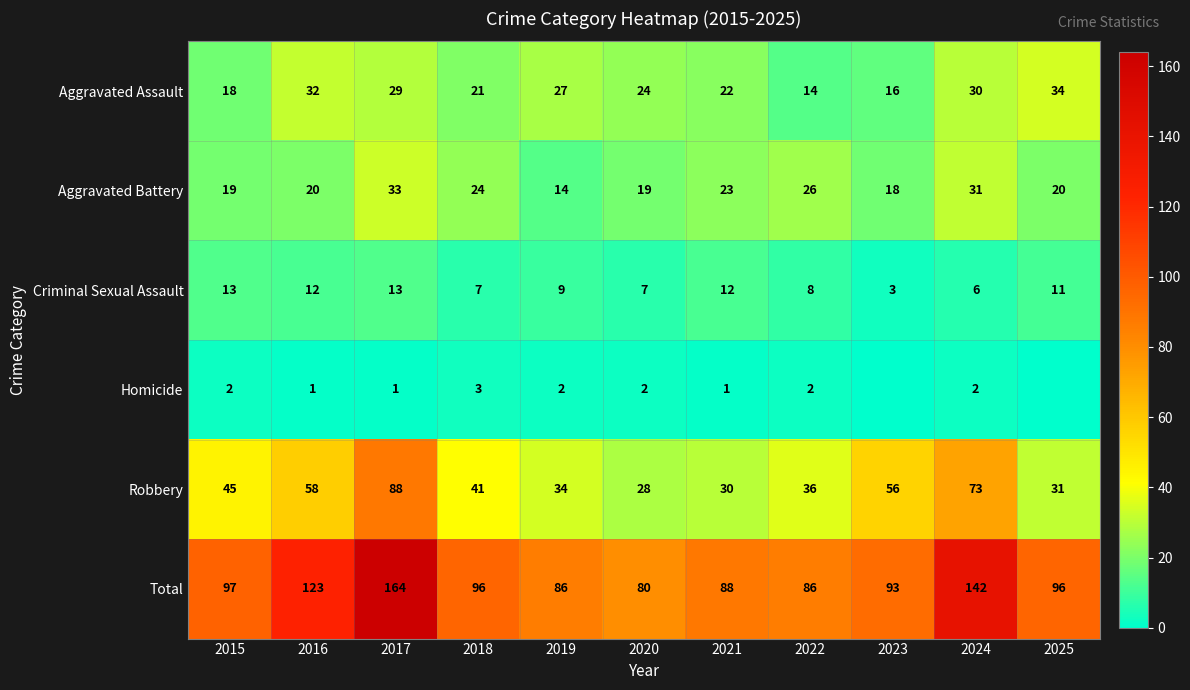

What is the maximum value shown in the chart?

164